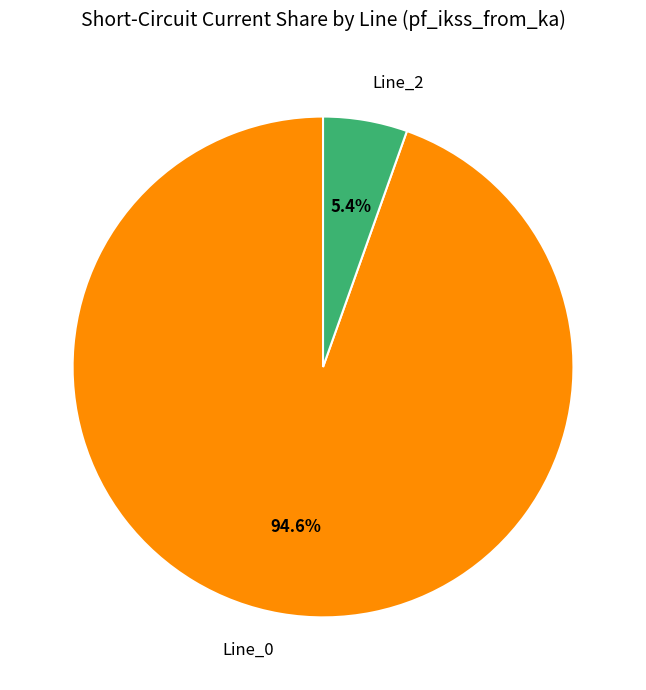

Count the number of slices in the pie.

2